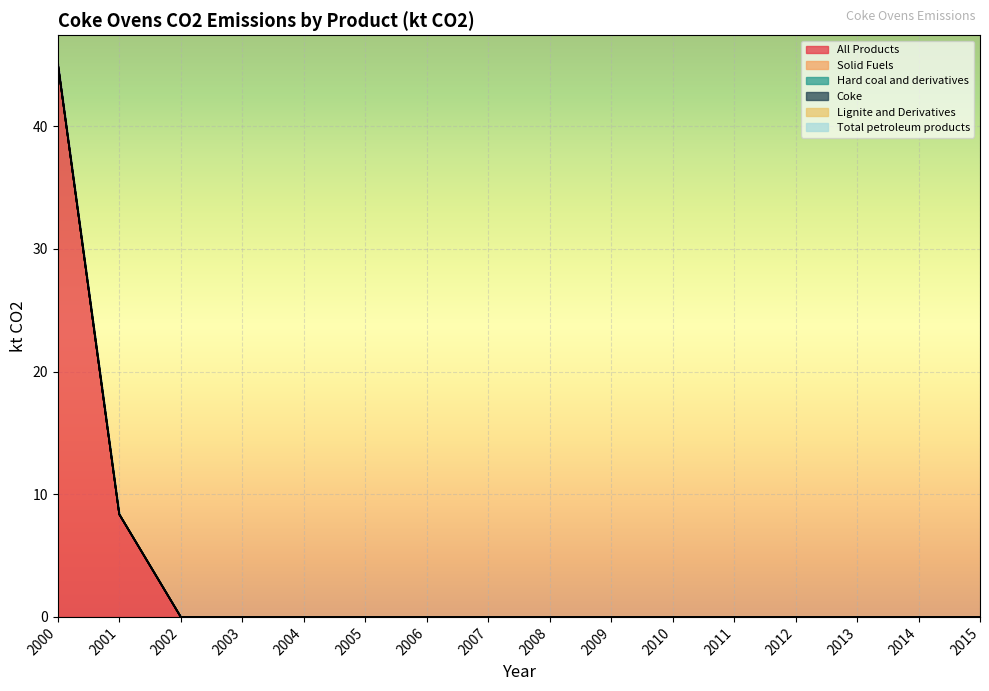

Between 2012 and 2013, which is larger?

2012